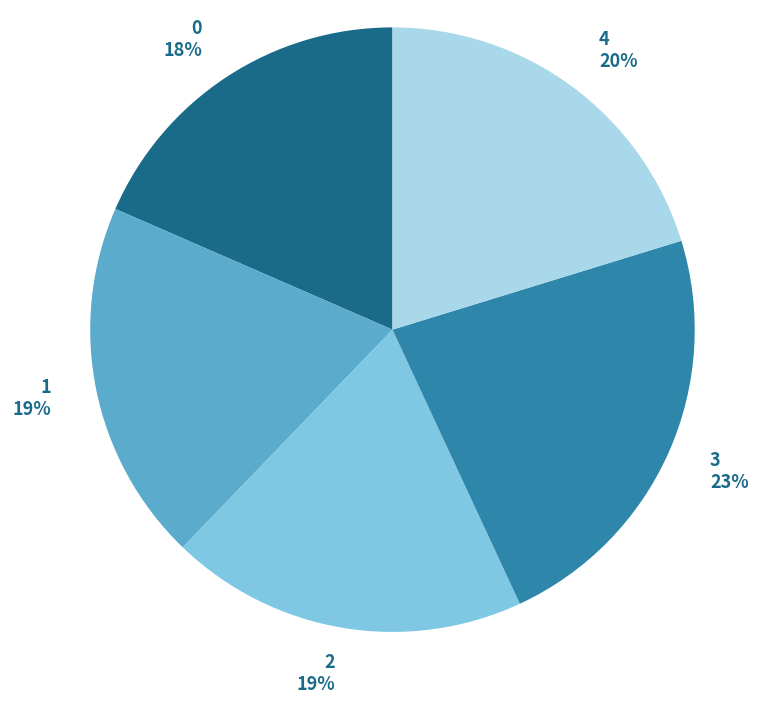

What percentage is the 2 slice, to the nearest percent?

19%